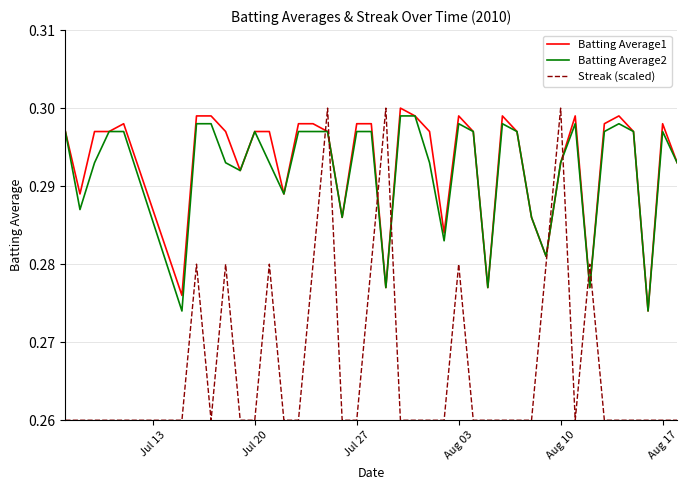

True or false: Batting Average2 and Streak (scaled) intersect in this chart.

True